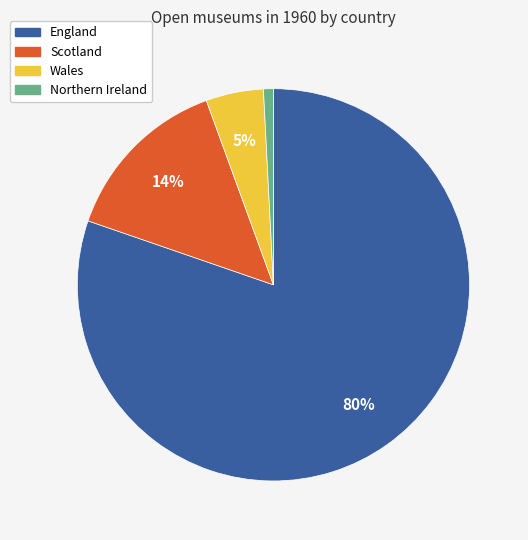

Does any single category account for the majority?

Yes